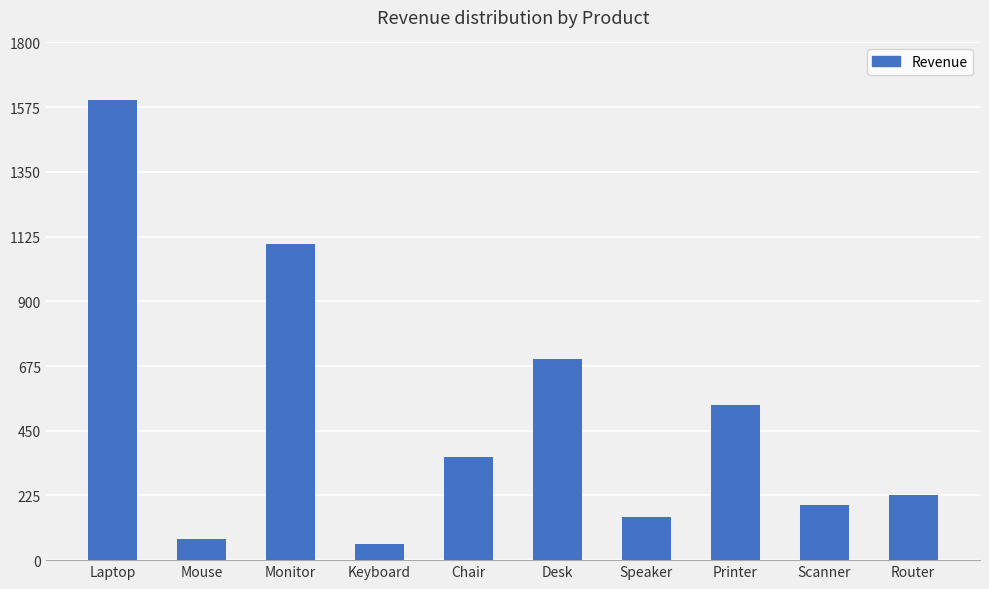

Rank the categories by value from highest to lowest.

Laptop, Monitor, Desk, Printer, Chair, Router, Scanner, Speaker, Mouse, Keyboard